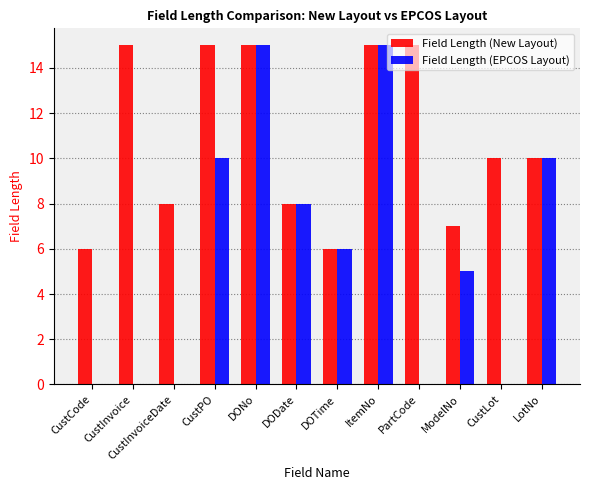

Are the bars grouped side by side (vs. stacked)?

Yes